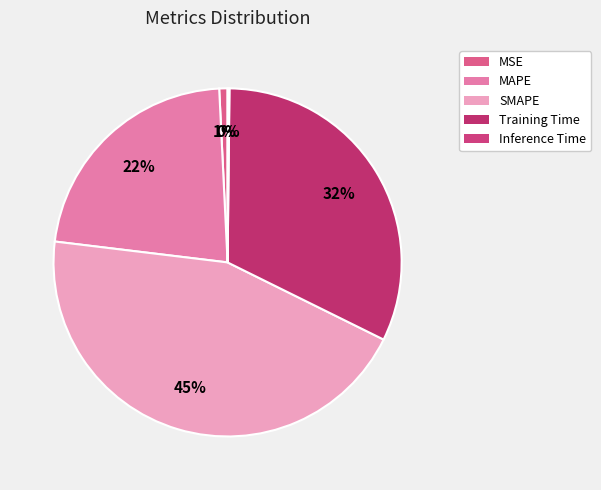

Approximately how many times larger is the value at SMAPE compared to MAPE?

2.0